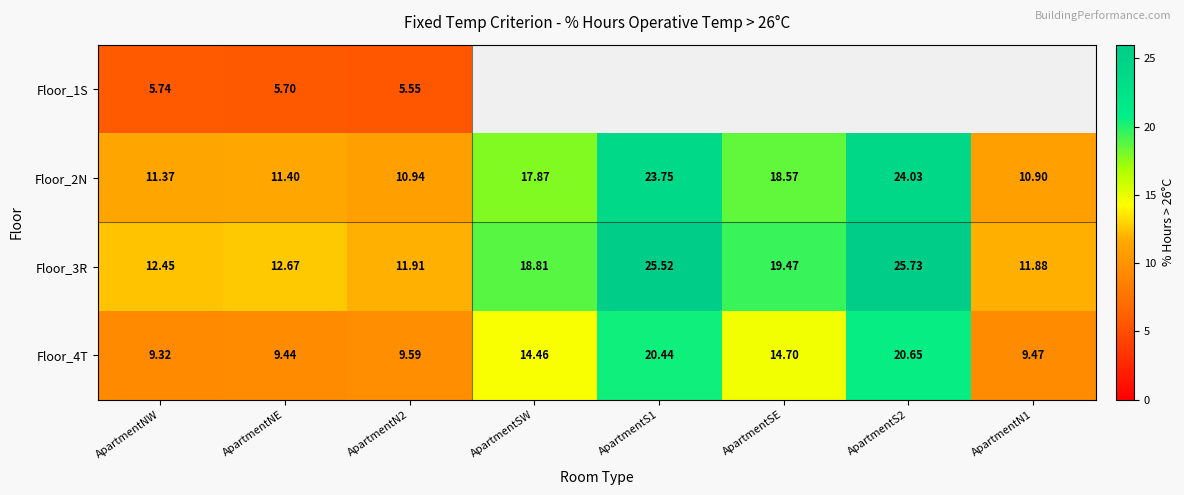

Is the value of Floor_3R at ApartmentNE greater than the value of Floor_2N at ApartmentSE?

No